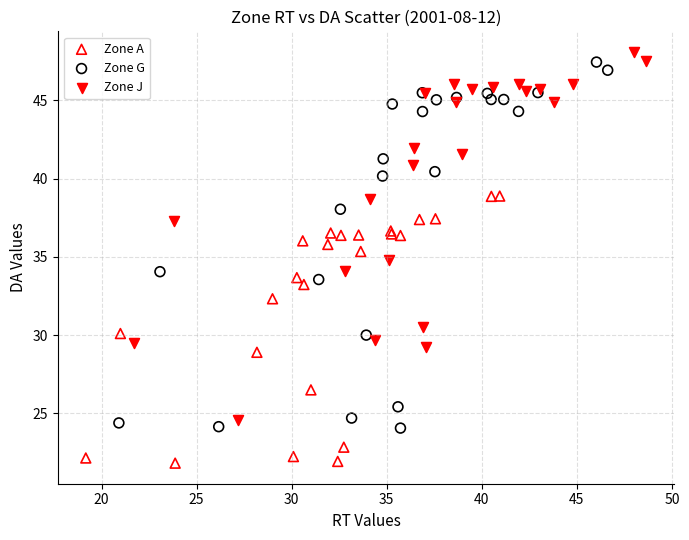

Which series contains the highest Y value?

Zone J